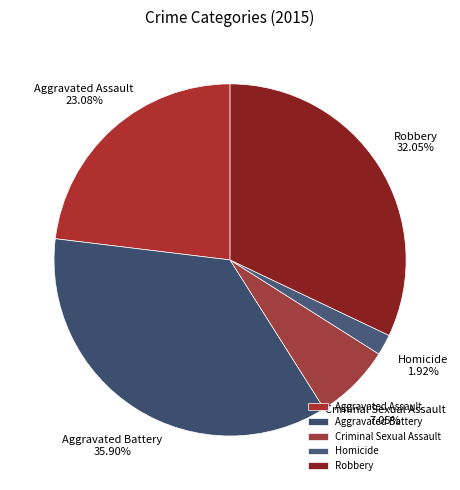

What is the smallest slice in the pie chart?

Homicide